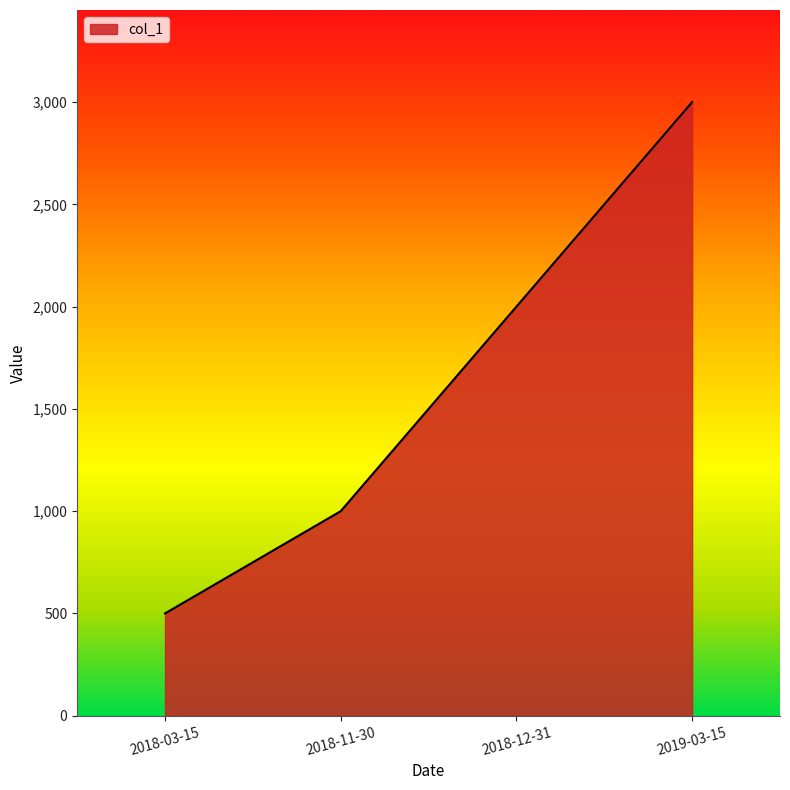

Reading left to right, what are all the values shown in this chart?

500	1000	2000	3000